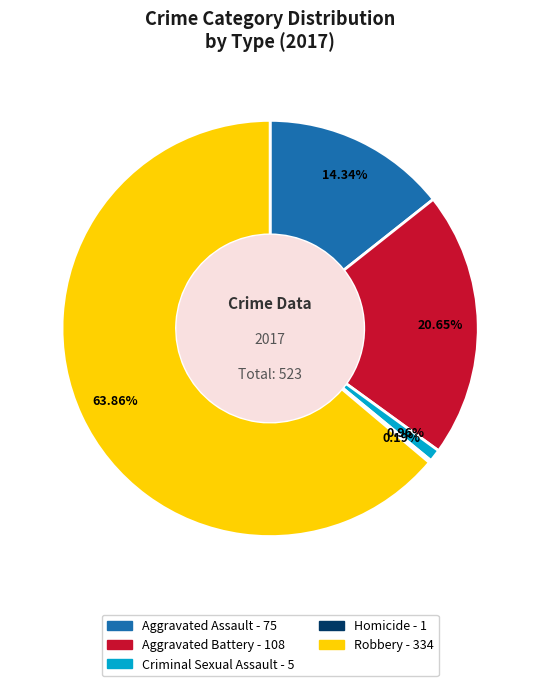

Which category has the biggest portion of the pie?

Robbery